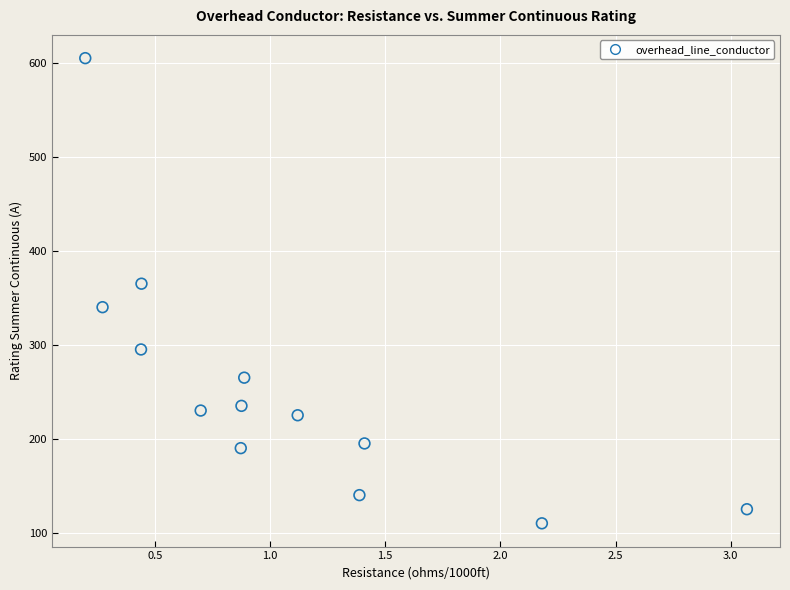

What Y value in the scatter plot is closest to 357?

365